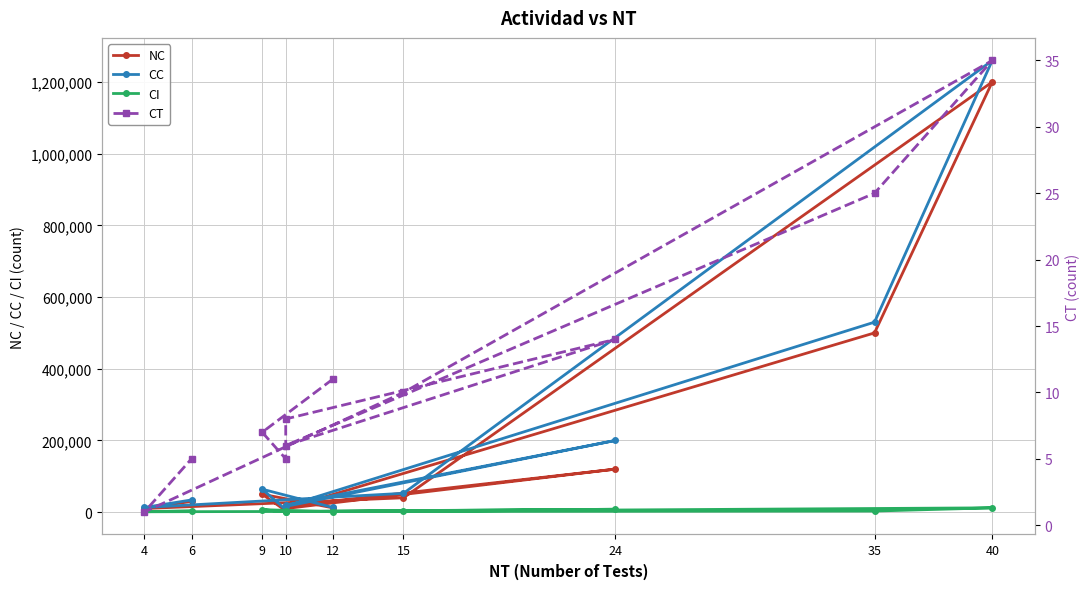

Which has a higher value, 9 or 40?

40